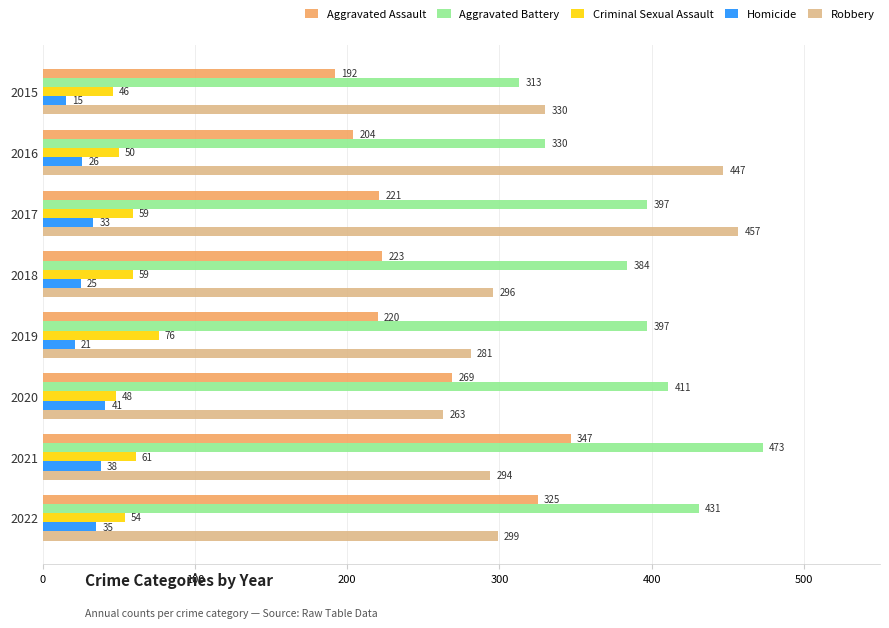

At how many categories does at least one series exceed 193?

8